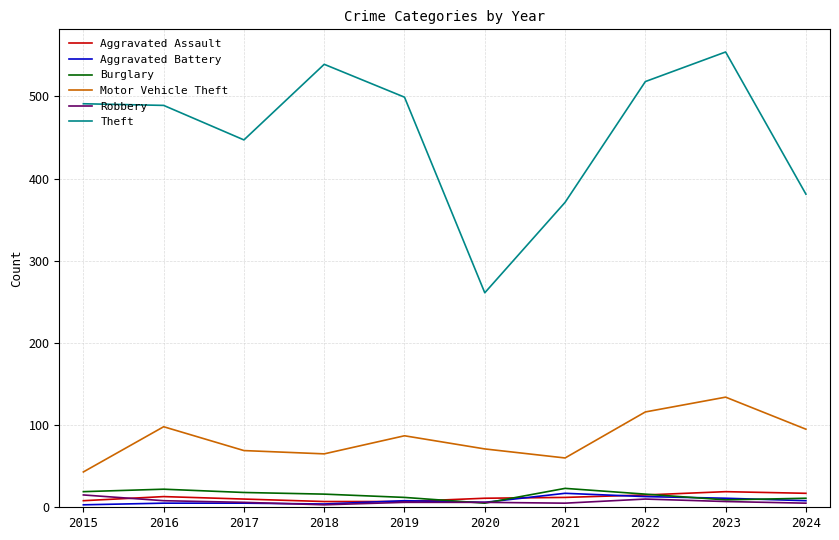

Is it true that Aggravated Battery equals 17 at 2021?

True